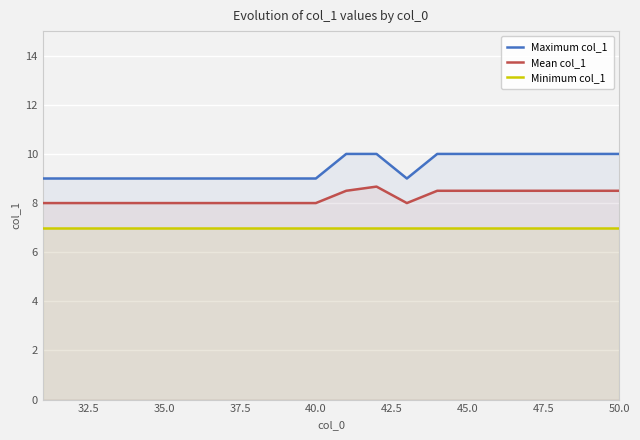

What is the sum of all Mean col_1 values?

164.7